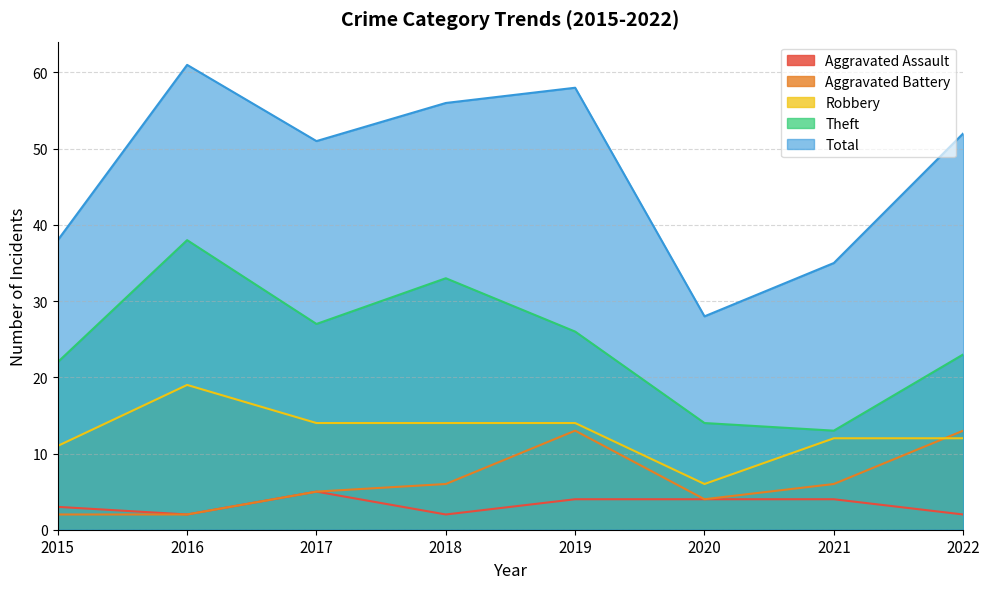

Is the value of Theft at 2018 greater than the value of Robbery at 2015?

Yes